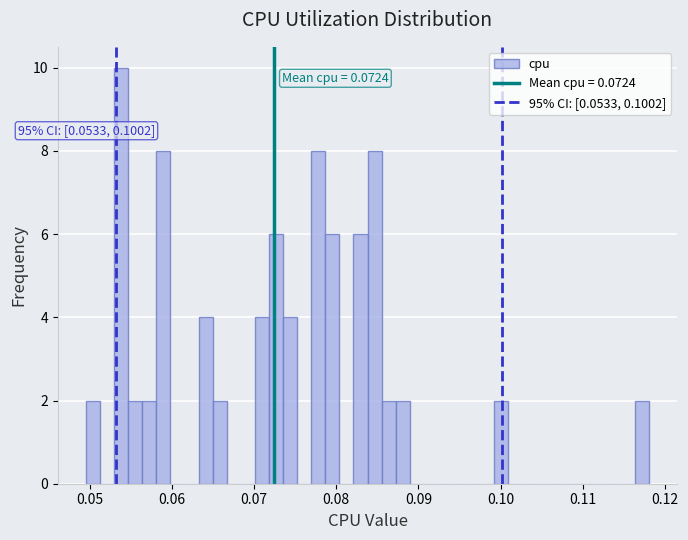

Read against the x-axis, roughly where is the centre of the tallest bar?

0.054